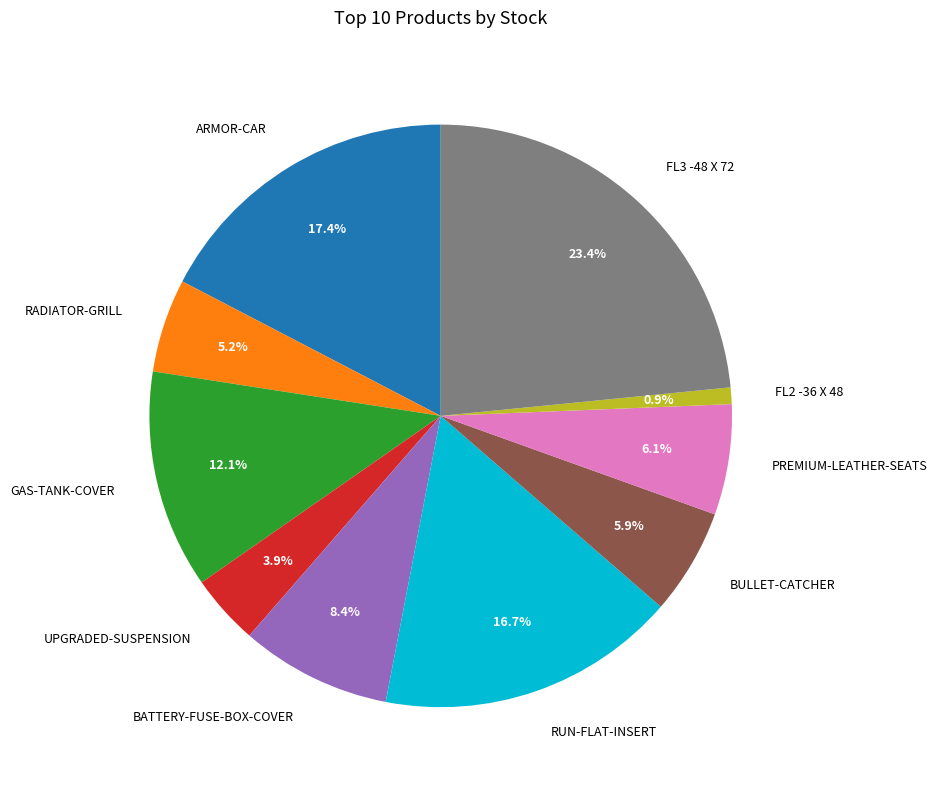

Is there a majority slice in this chart?

No